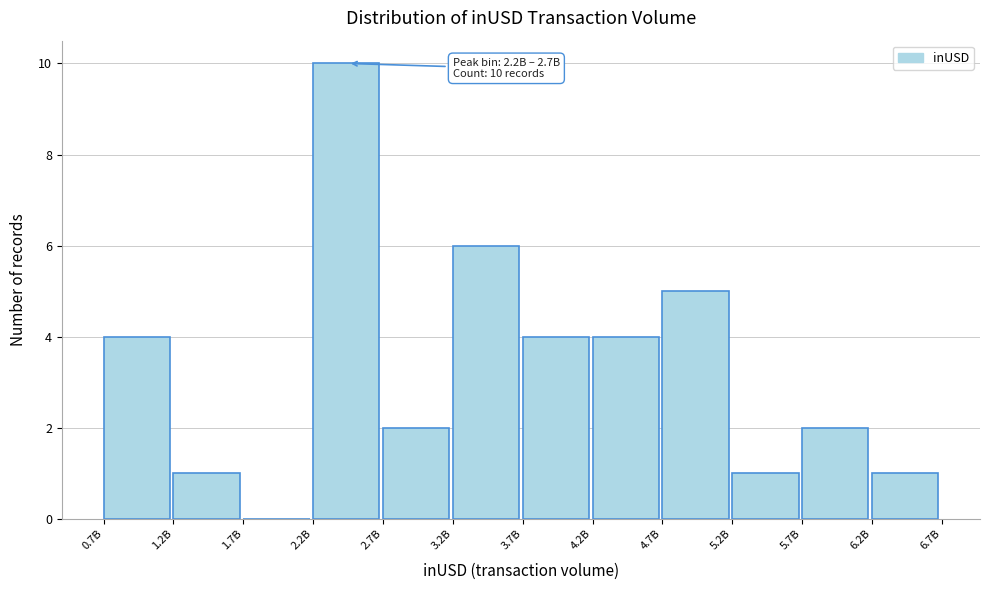

Reading left to right, extract all data points from this chart.

0.7B=4	1.2B=1	1.7B=0	2.2B=10	2.7B=2	3.2B=6	3.7B=4	4.2B=4	4.7B=5	5.2B=1	5.7B=2	6.2B=1